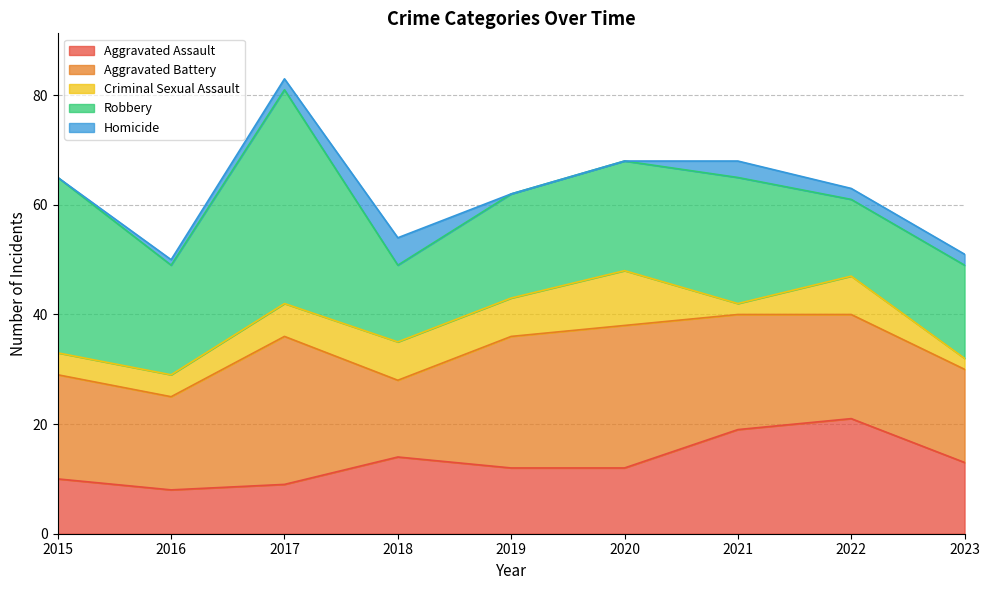

True or false: Aggravated Battery and Robbery intersect in this chart.

True